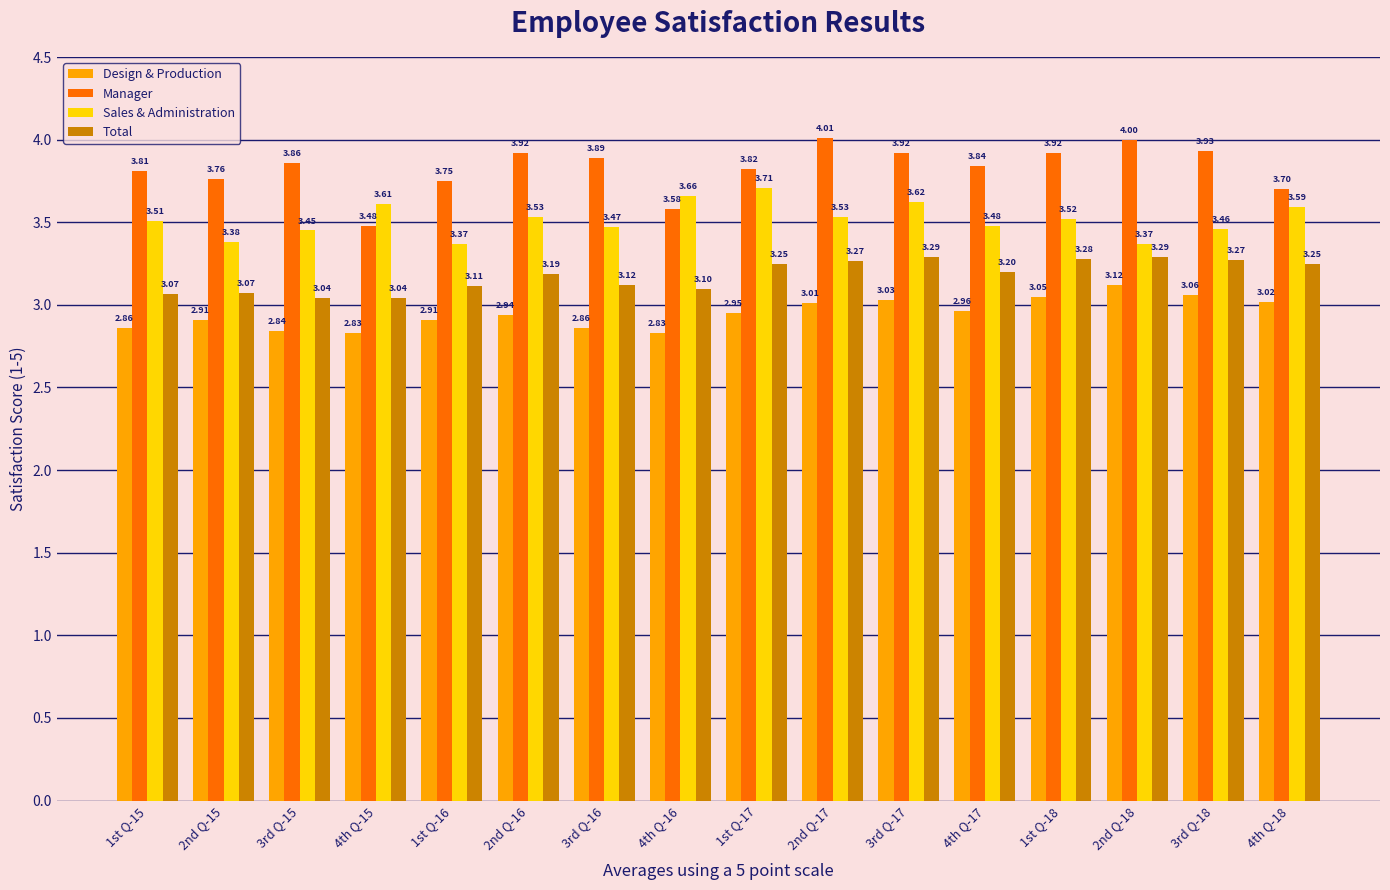

At which label does Design & Production reach its peak?

2nd Q-18